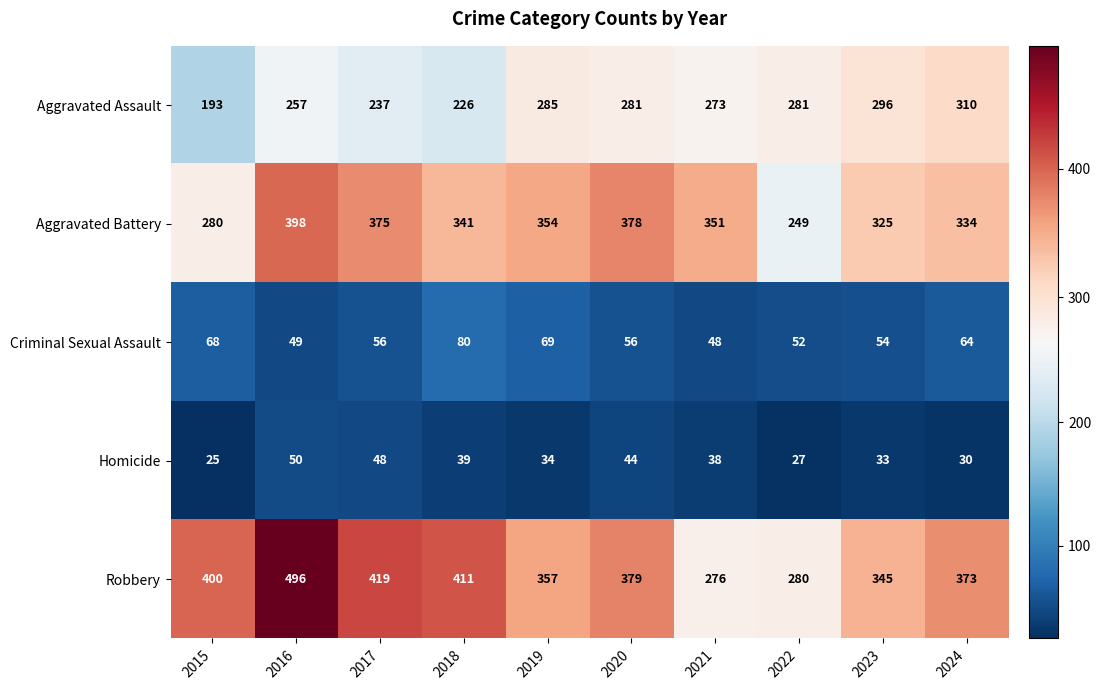

What is the total value across all series at 2017?

1135